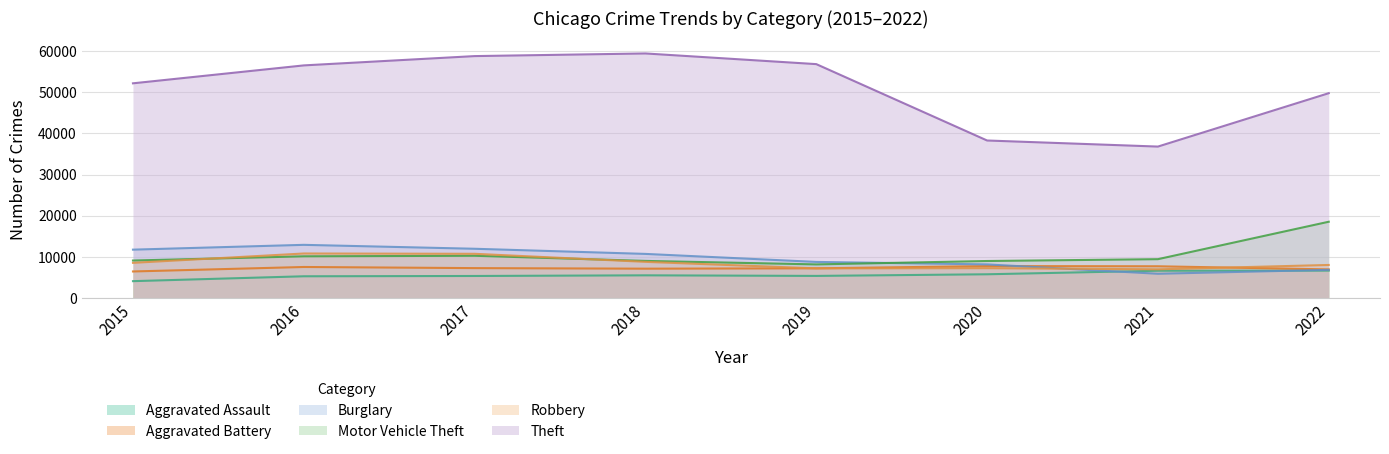

What is the minimum value for Motor Vehicle Theft?

8189